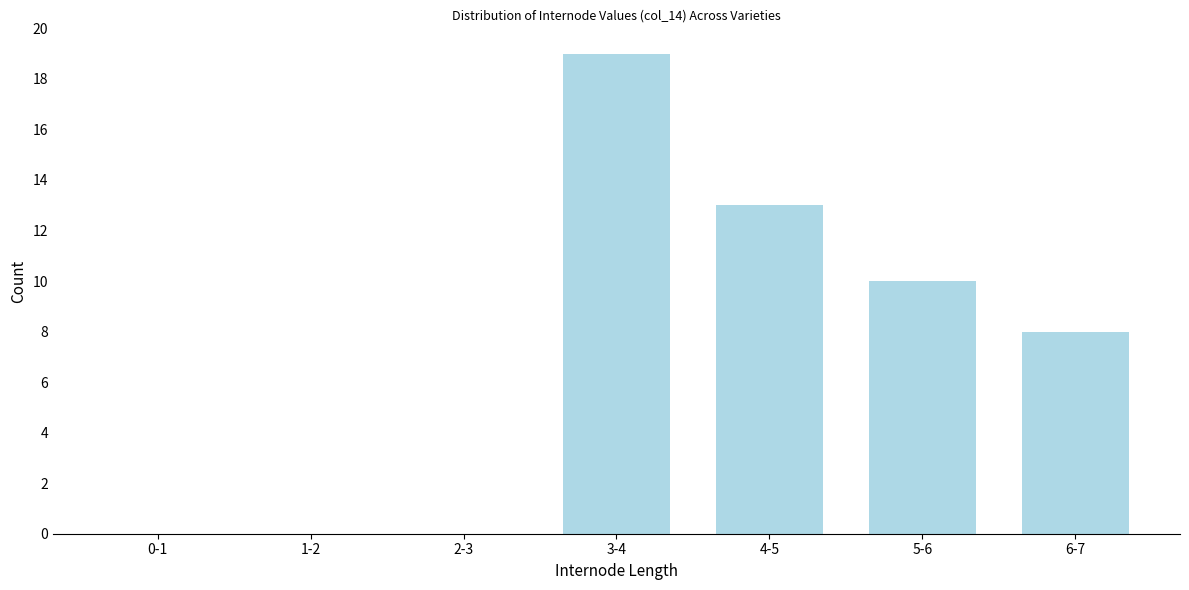

Reading left to right, list all the values displayed in this chart.

0-1=0	1-2=0	2-3=0	3-4=19	4-5=13	5-6=10	6-7=8